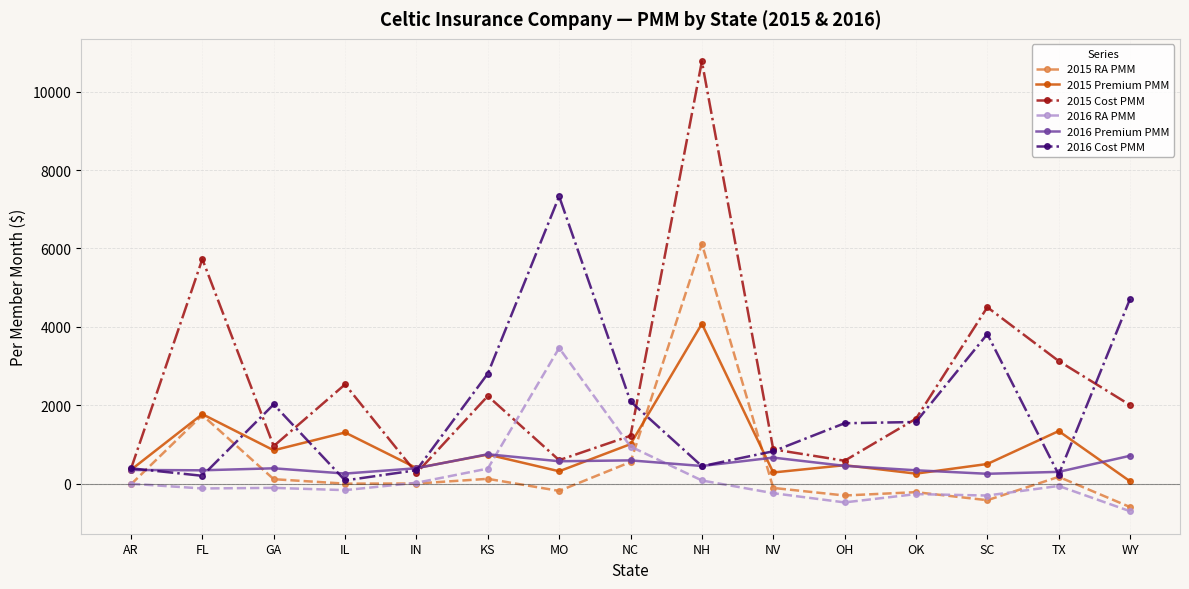

What is the difference between the maximum and minimum values in the 2016 RA PMM series?

4165.5